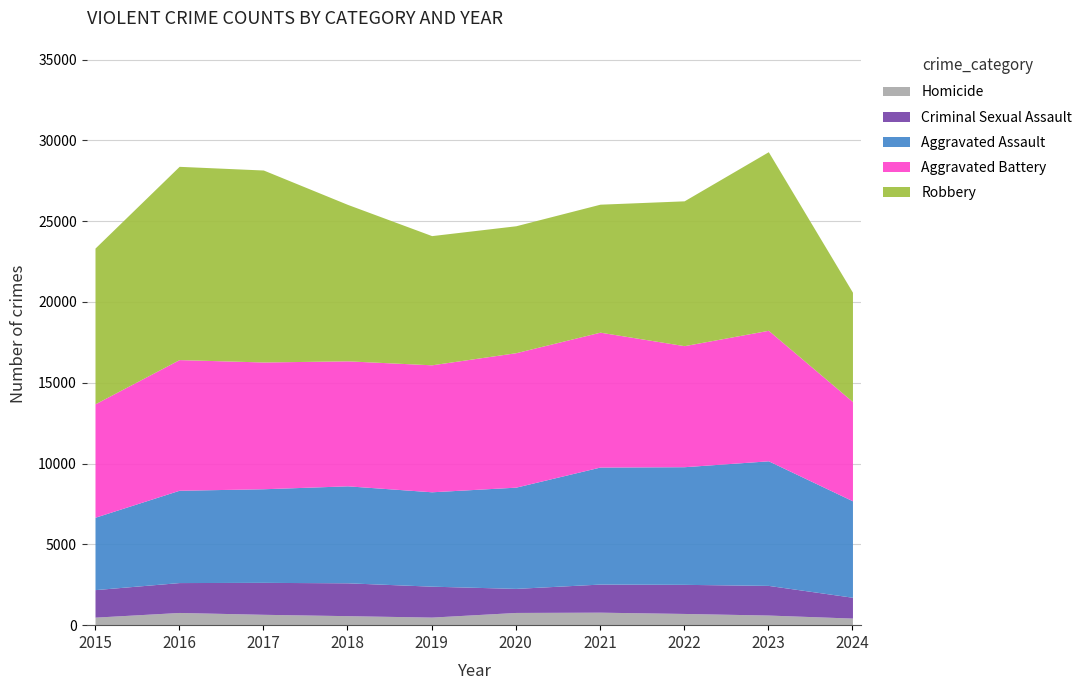

Count the number of data series in this chart.

5